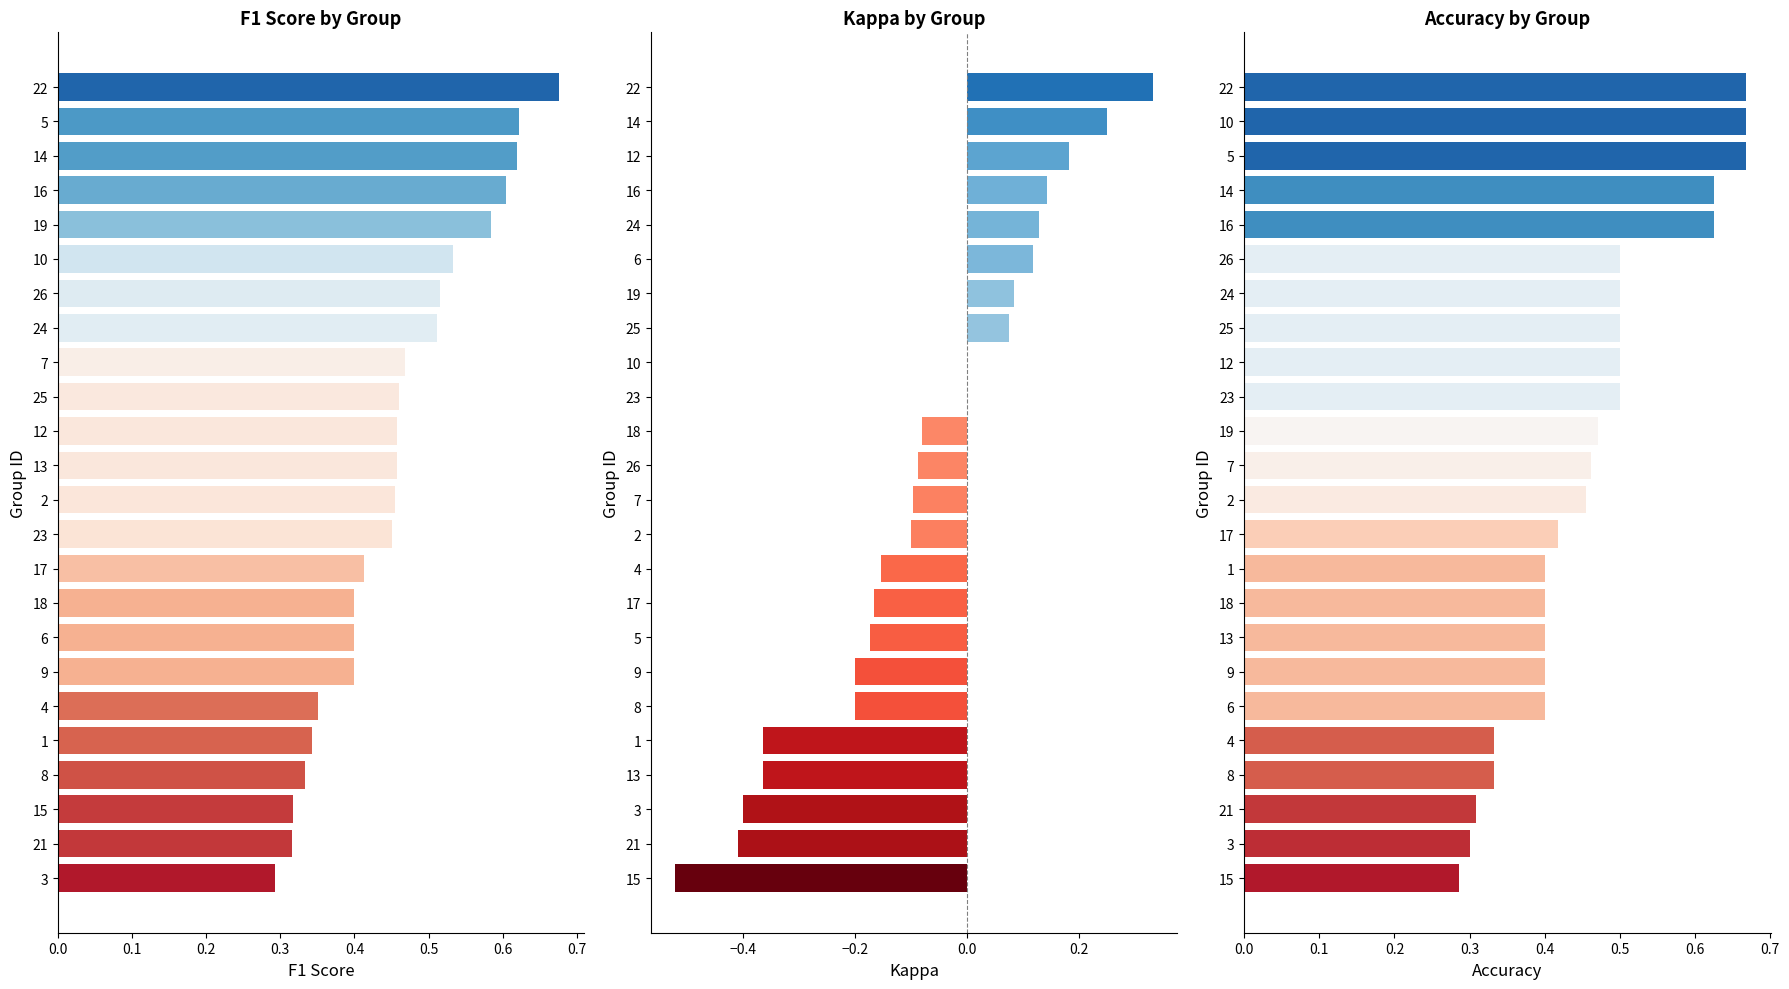

What is the difference between the maximum and minimum values in the accuracy series?

0.4